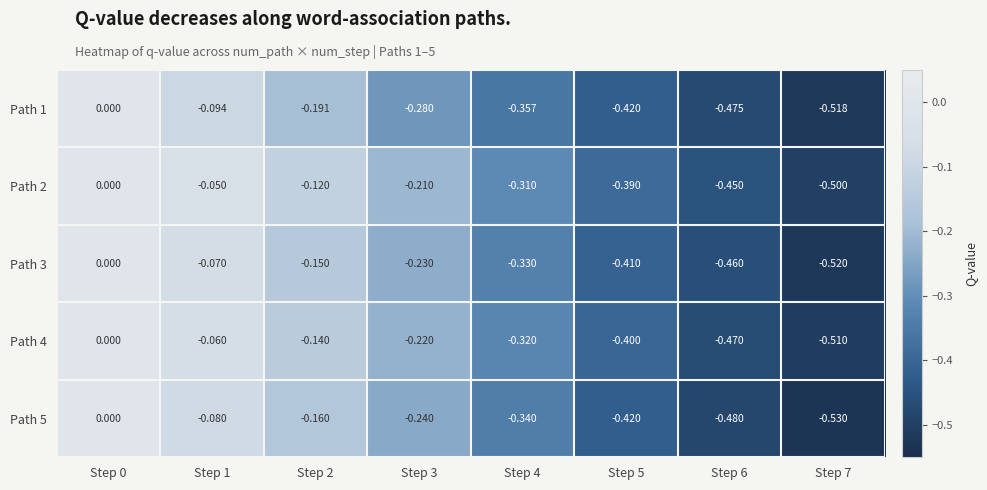

Count the number of categories in the chart.

8